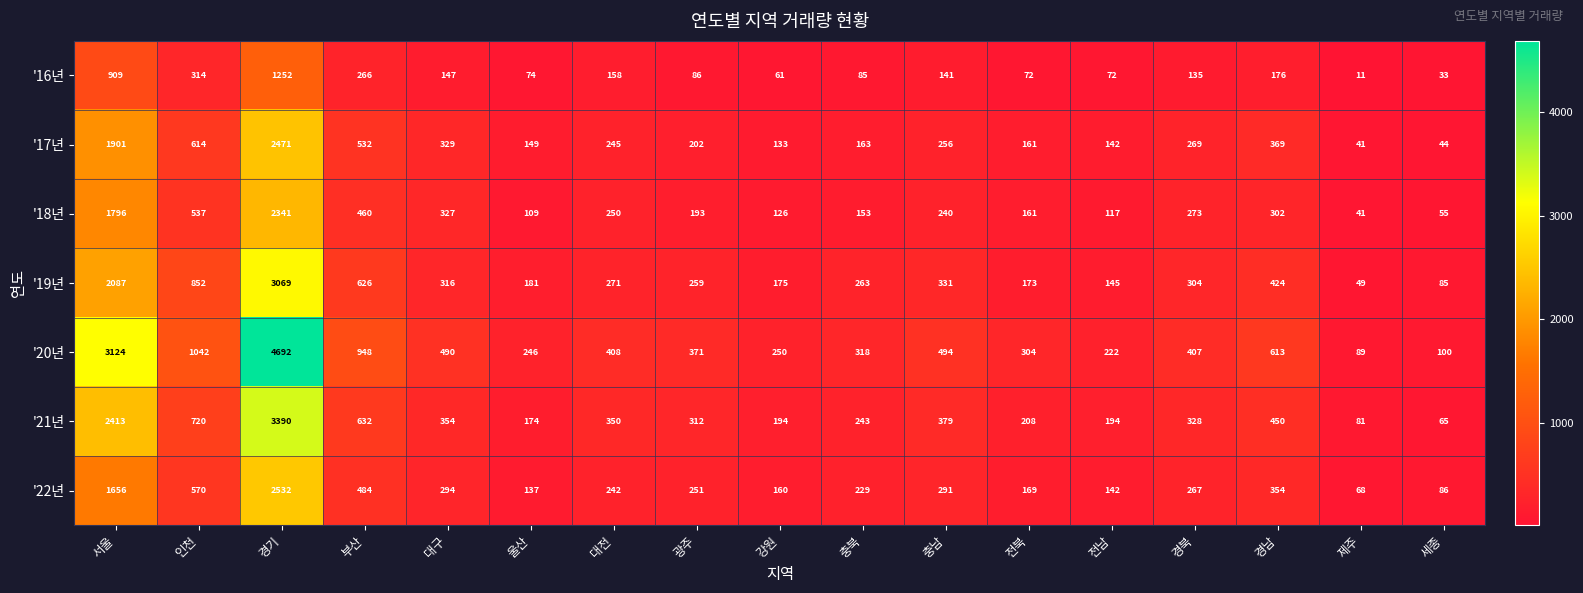

Count the number of categories in the chart.

17